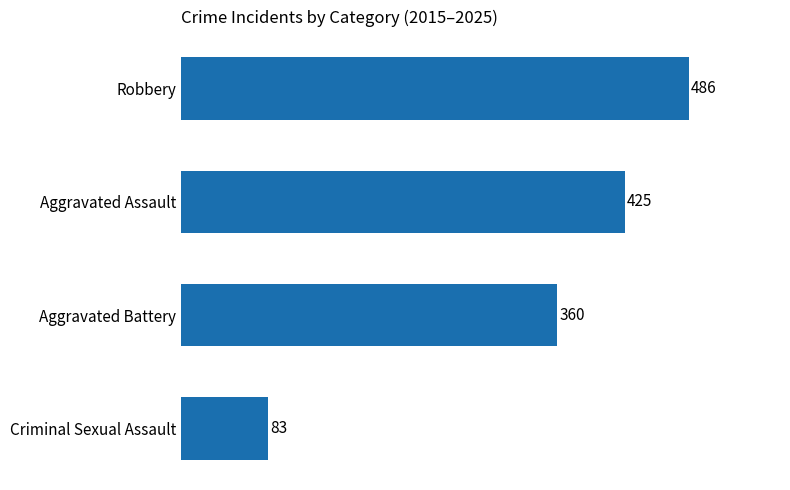

What is the label of the 3rd bar from the bottom?

Aggravated Assault